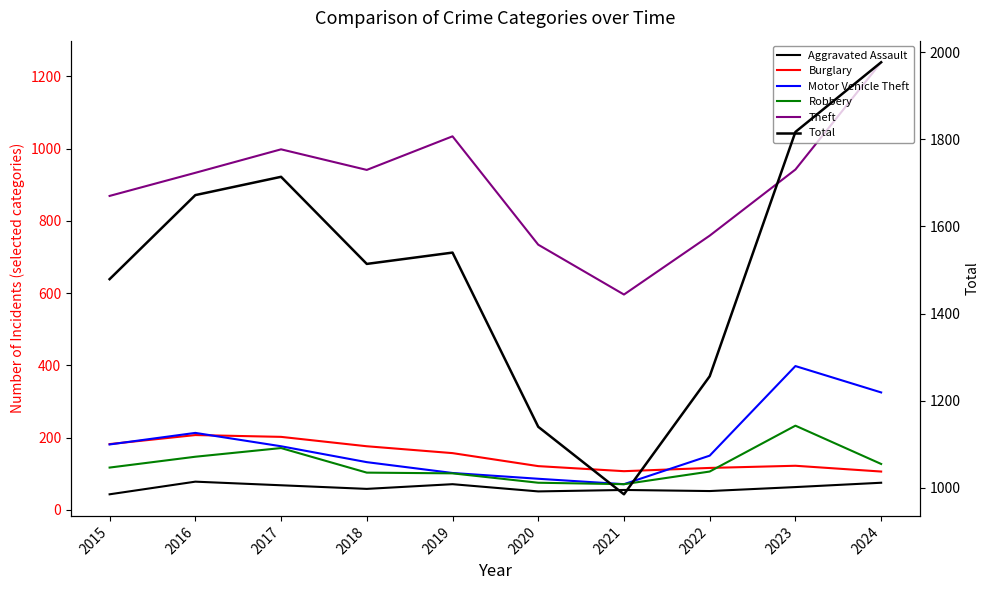

What is the difference between the highest and lowest values at 2021?

930